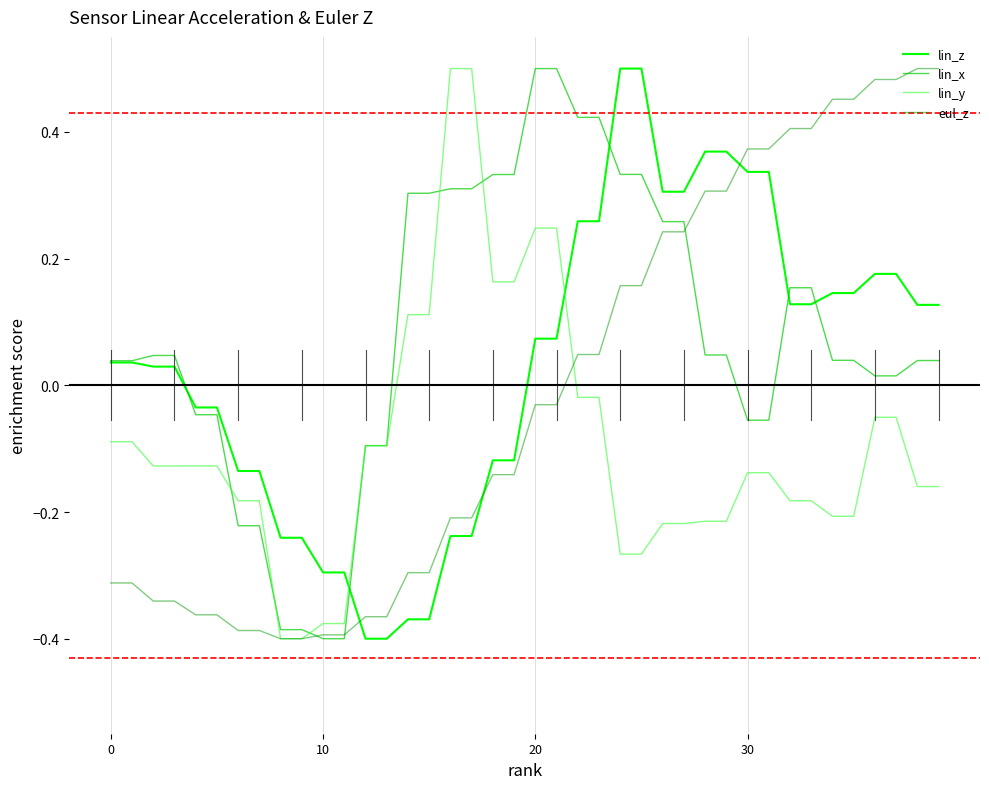

What are all the series names shown in the legend?

lin_z, lin_x, lin_y, eul_z